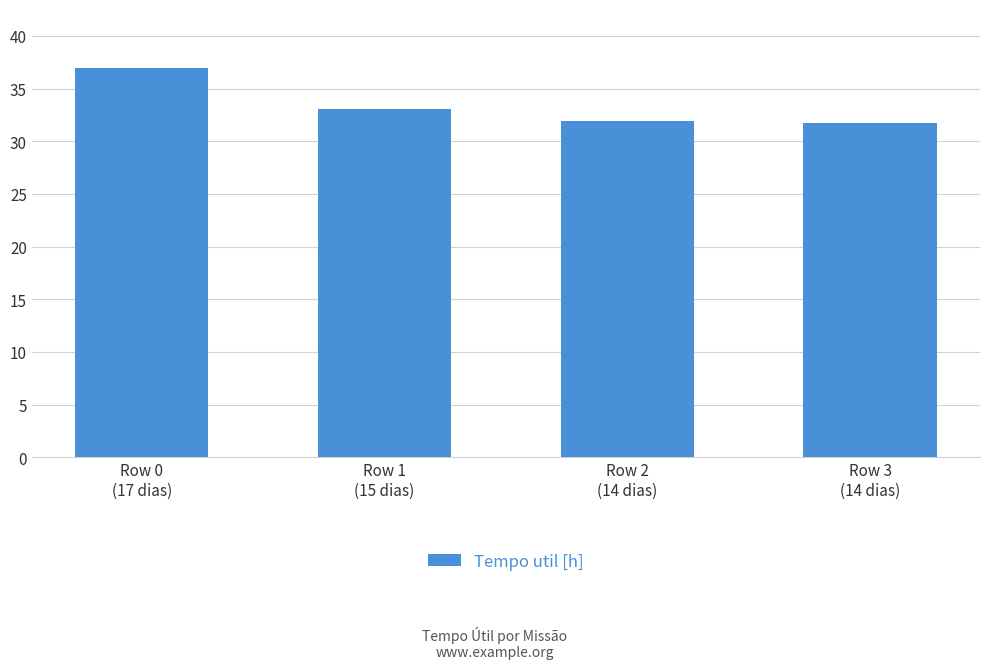

What is the greatest value displayed?

37.0